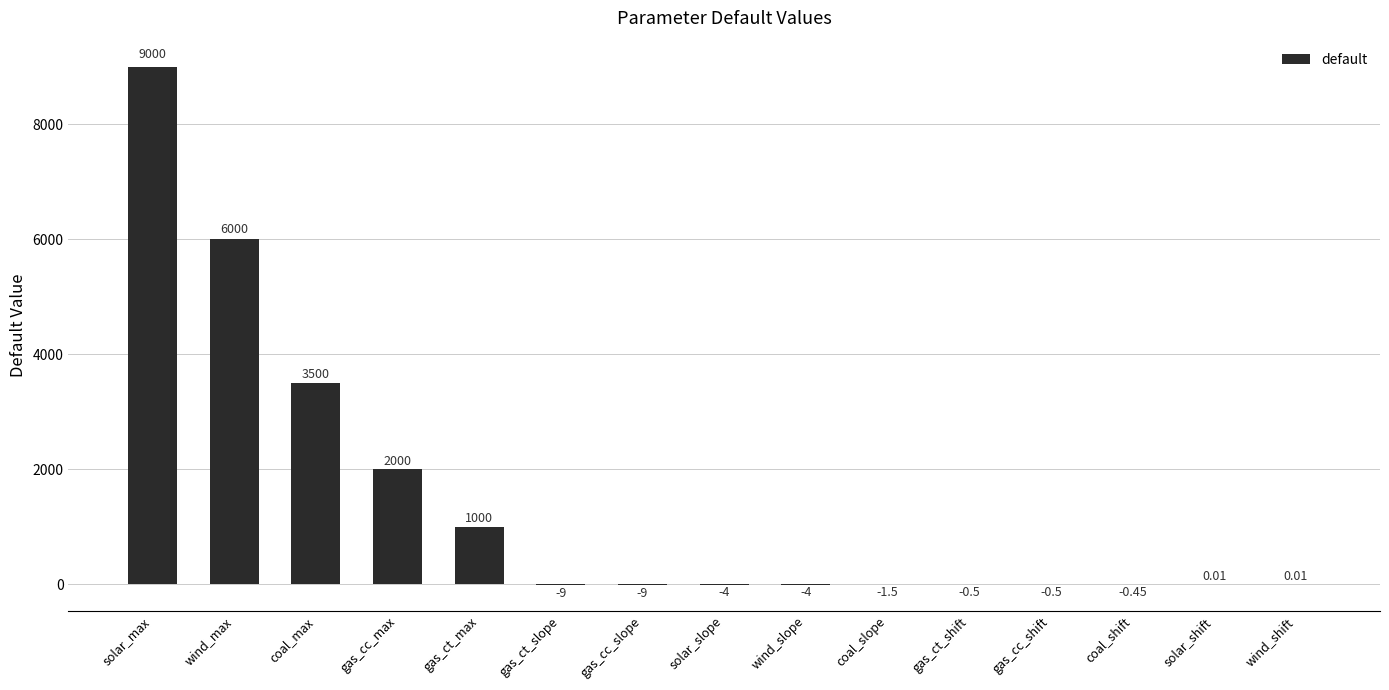

Where is the data nearest to the value 4495?

coal_max